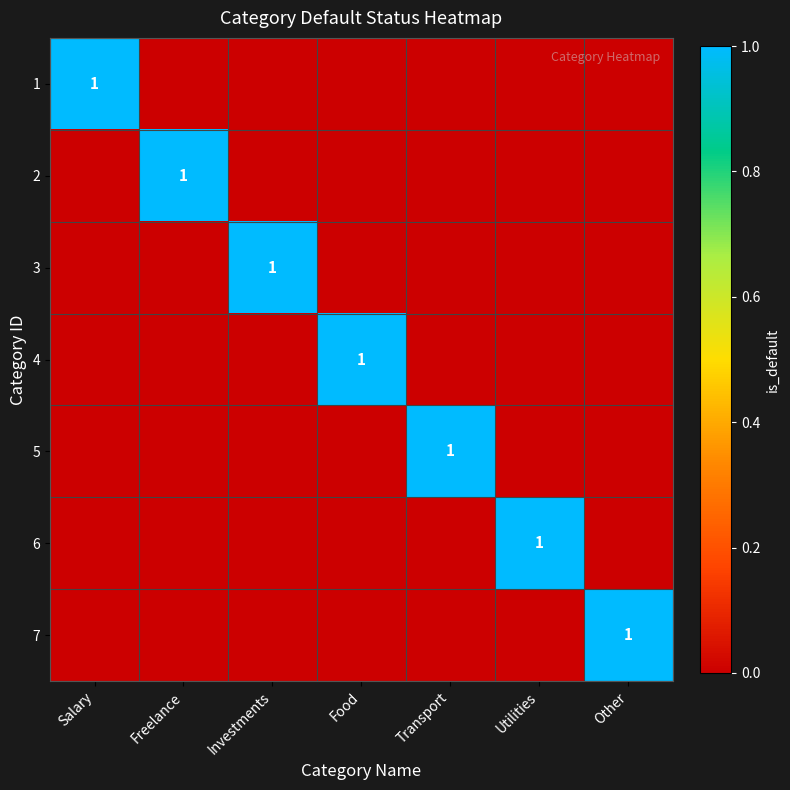

True or false: 5 has a value of 1 at Transport.

True